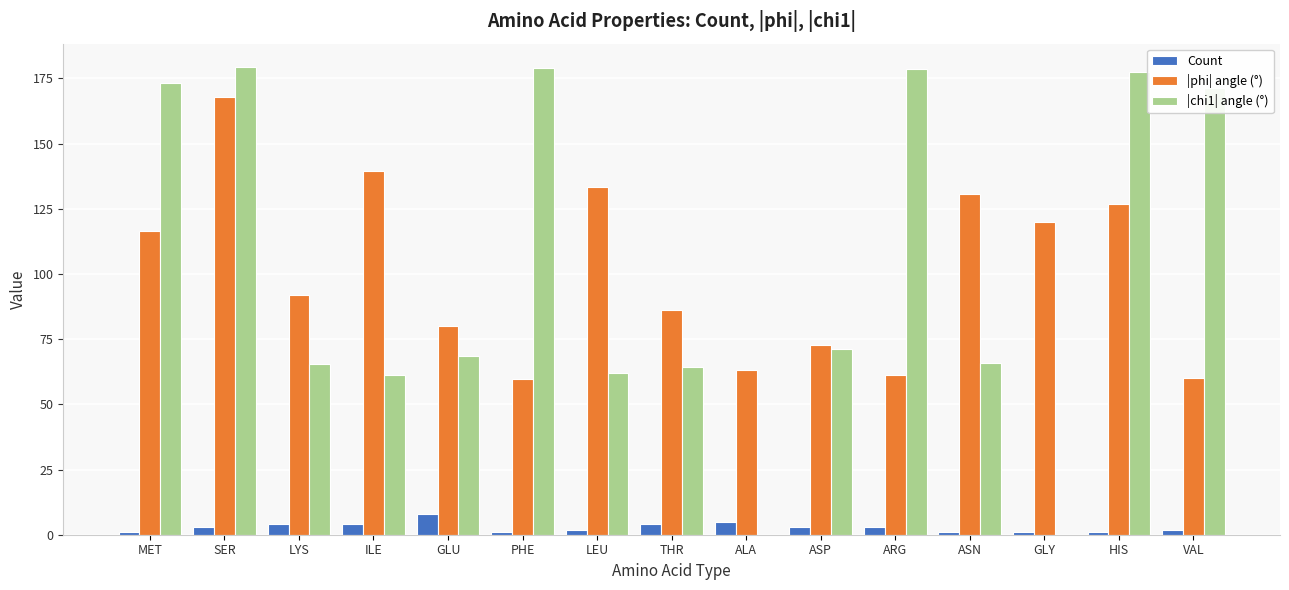

What is the highest value of the Count series?

8.0